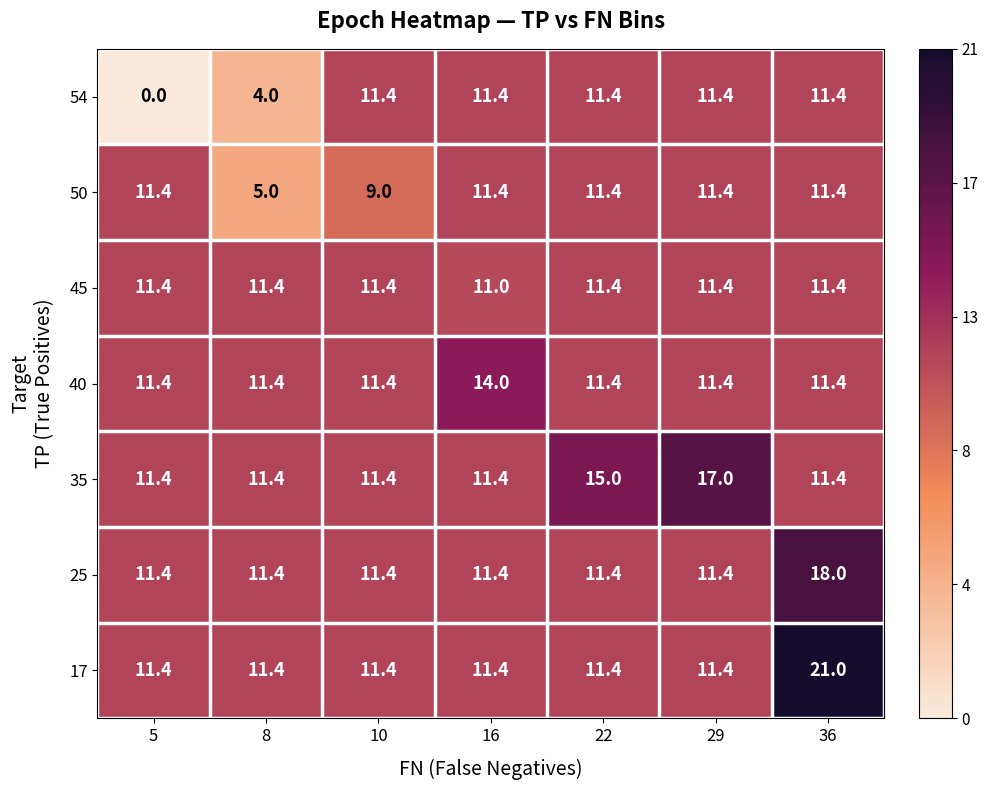

What is the spread (max minus min) of values at 10?

2.4